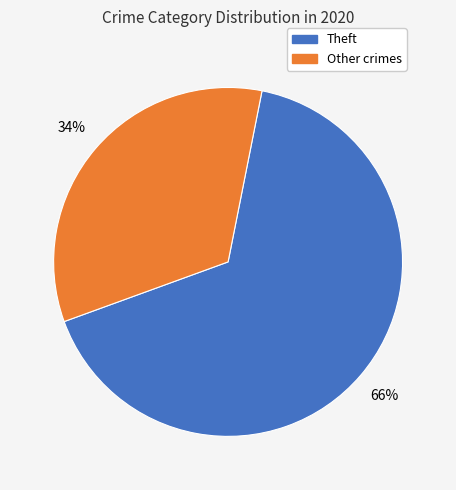

To the nearest percent, what percentage of the pie is Other crimes?

34%